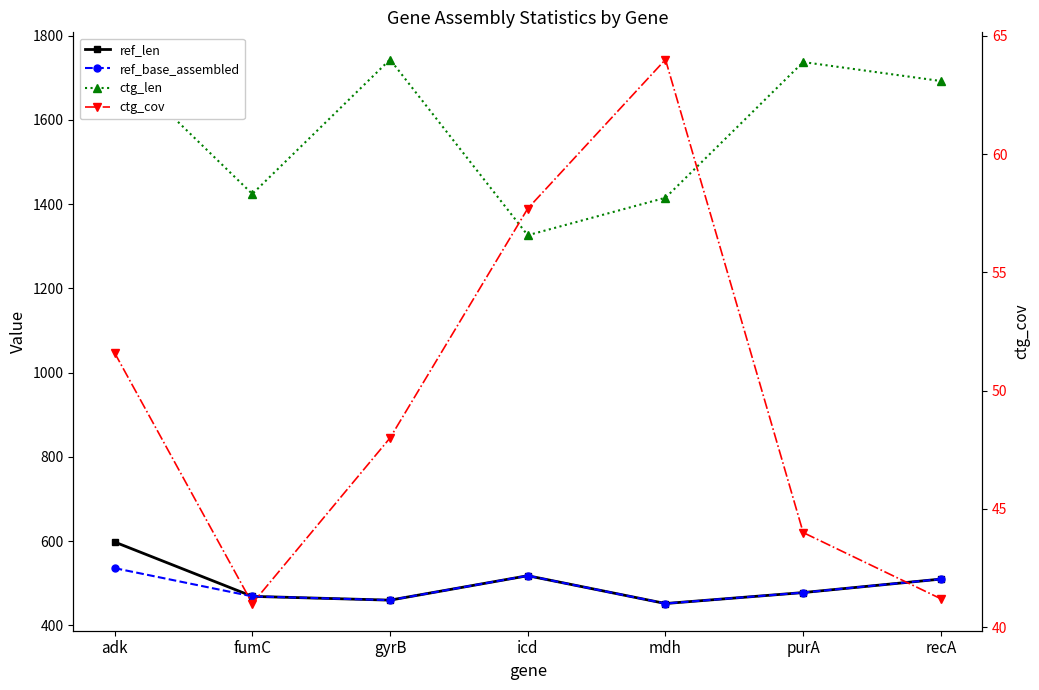

Rank the series at purA from lowest to highest value.

ctg_cov, ref_len, ref_base_assembled, ctg_len